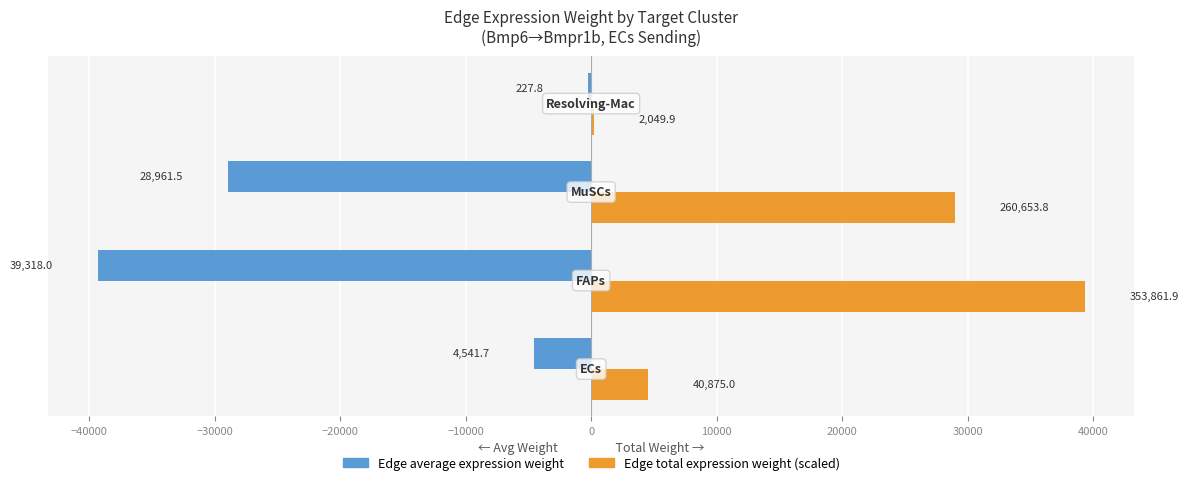

The Edge average expression weight series shows -2669.2 at −50000. True or false?

False